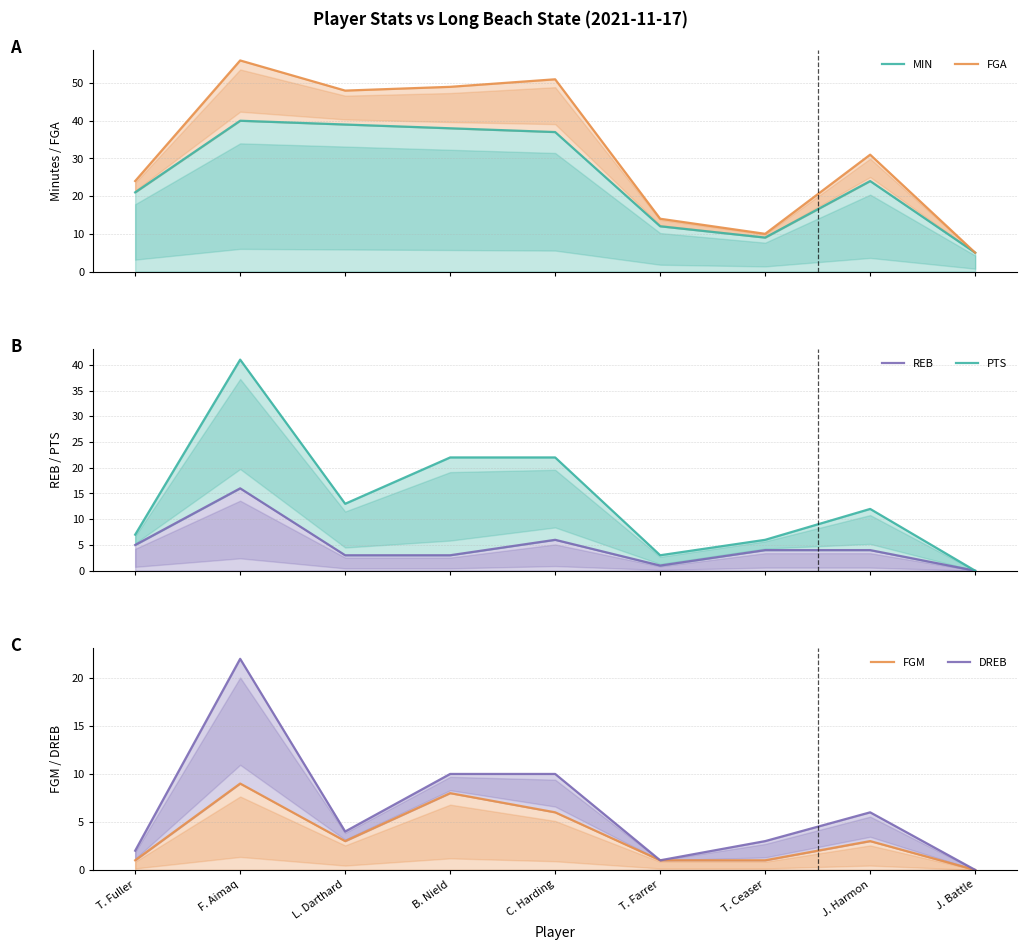

Read the FGM value at T. Fuller.

1